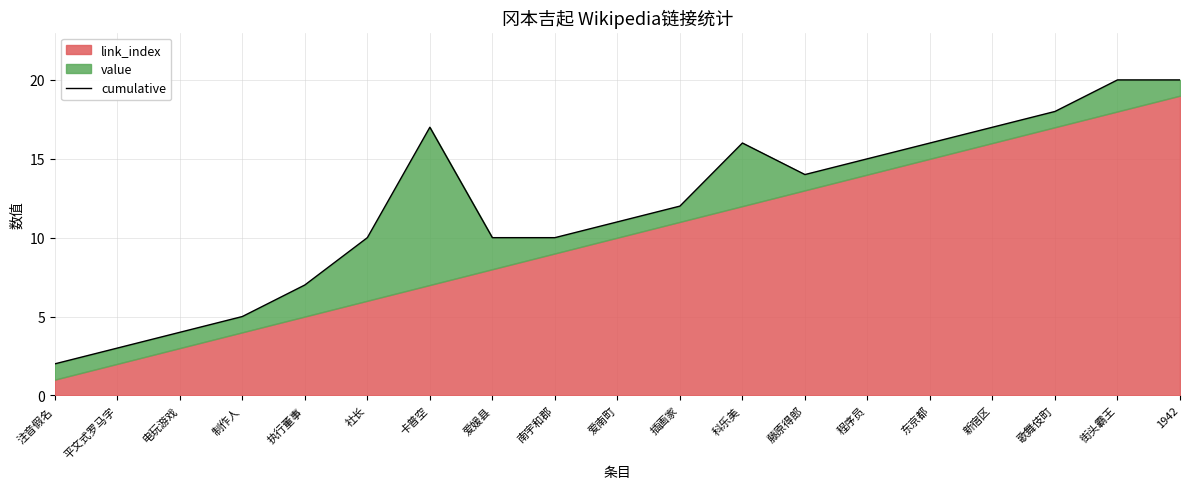

At which label does the data first exceed 12?

卡普空